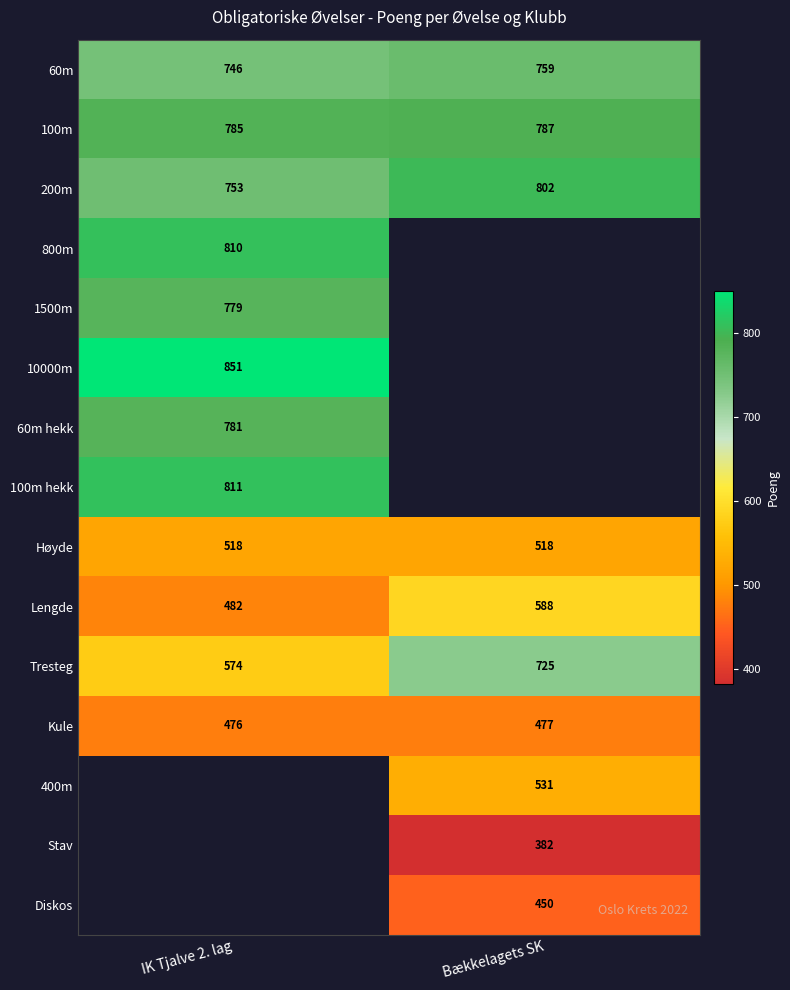

Which category has the highest value in the Lengde series?

Bækkelagets SK